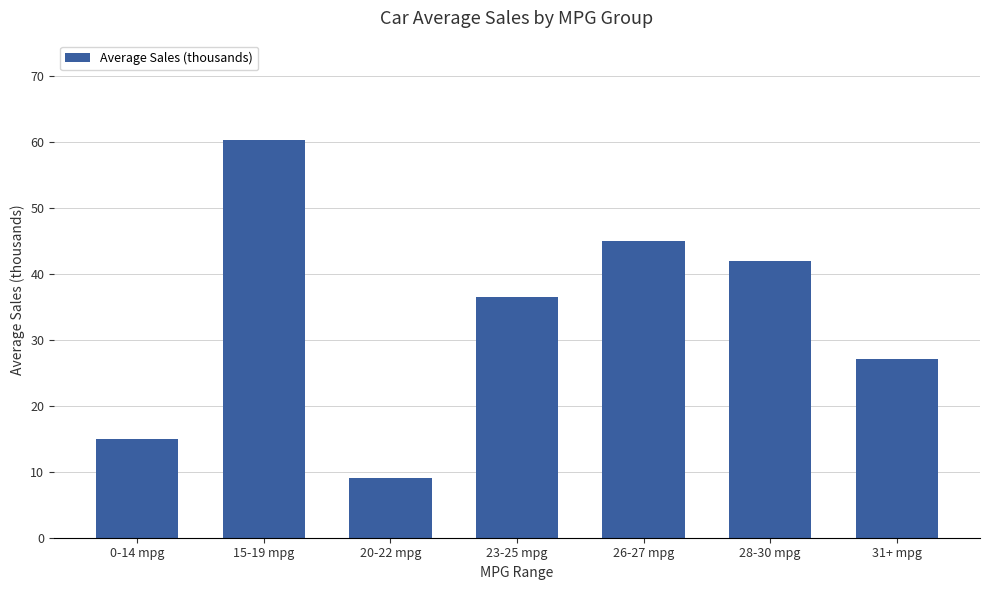

Rank the categories by value from lowest to highest.

20-22 mpg, 0-14 mpg, 31+ mpg, 23-25 mpg, 28-30 mpg, 26-27 mpg, 15-19 mpg